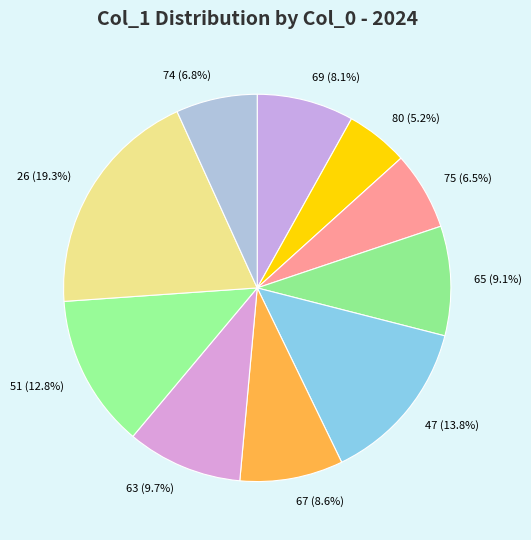

Is it true that 80 is 1% of the pie?

False